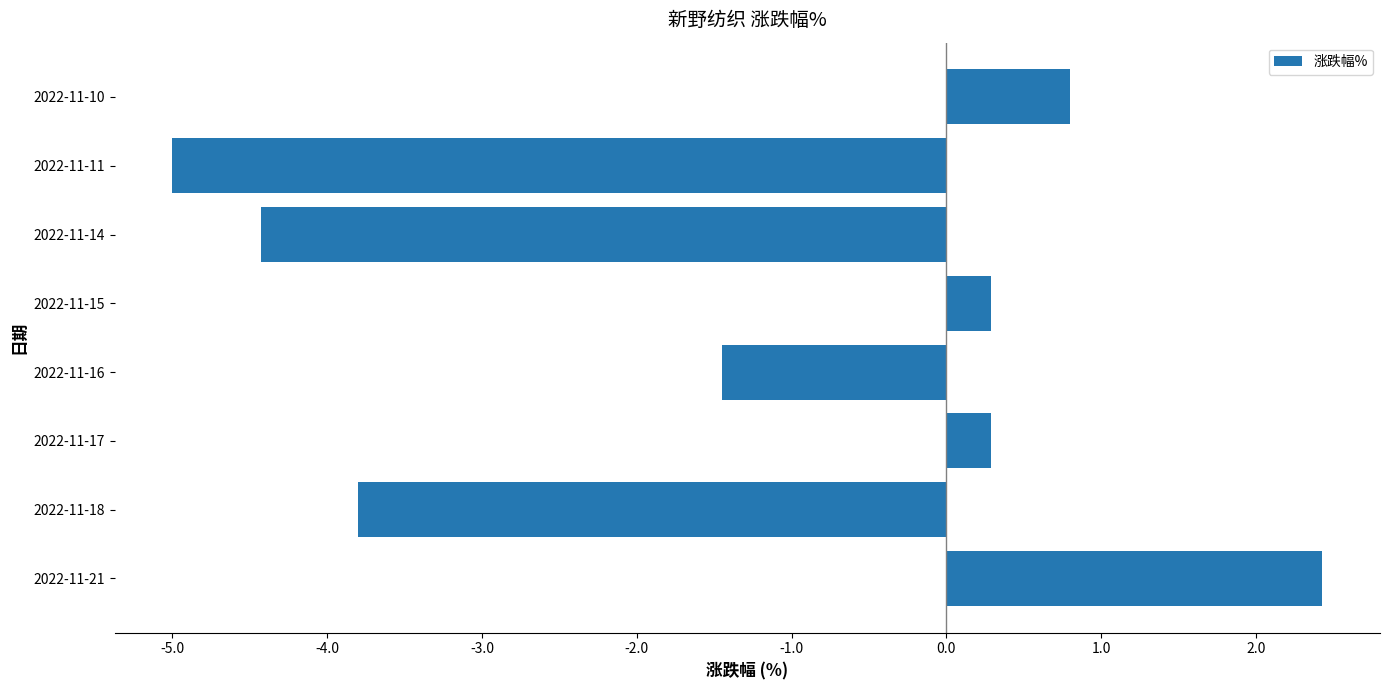

How many values are above zero?

4